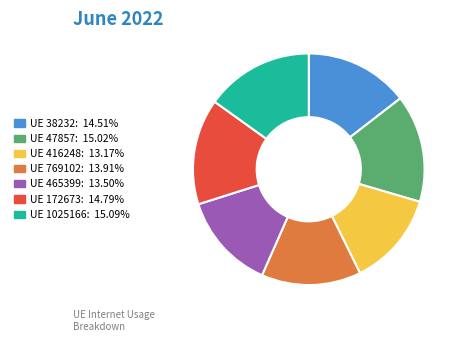

Is there any slice that represents more than half of the pie?

No